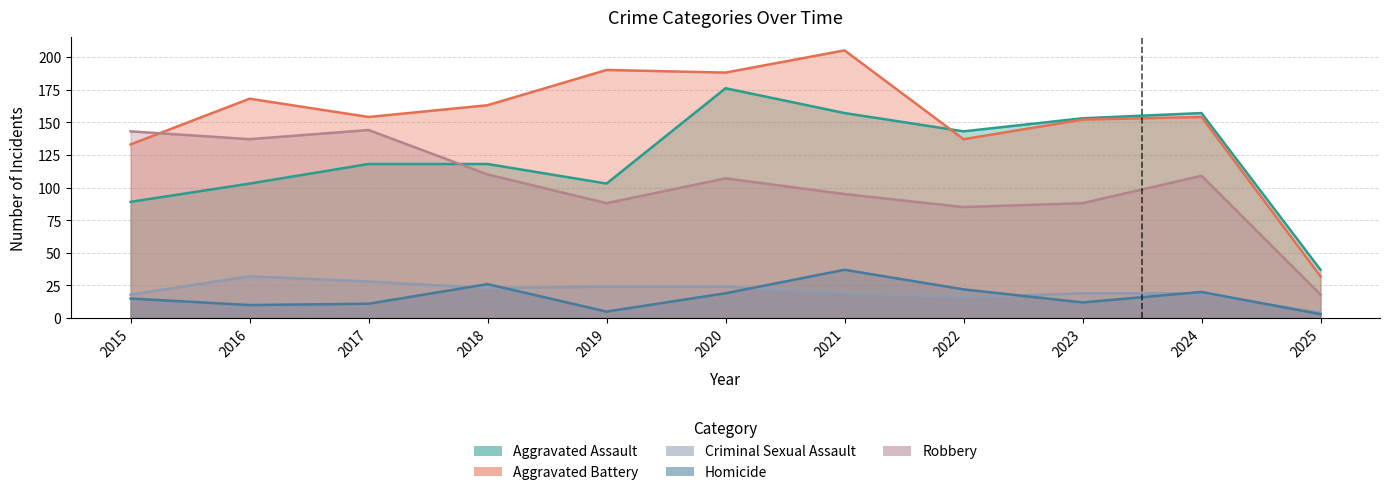

Between 2017 and 2016, which is larger?

2017